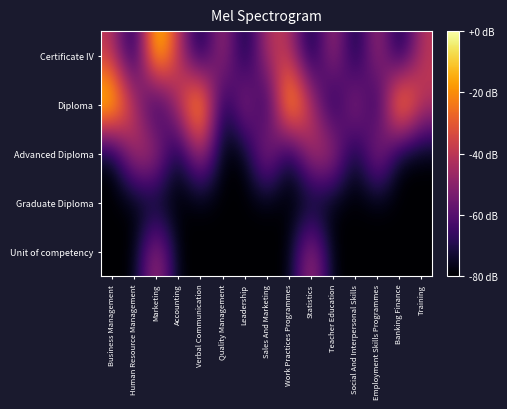

Reading right to left, extract all data points from this chart.

Certificate IV: Training=2	Banking Finance=1	Employment Skills Programmes=2	Social And Interpersonal Skills=1	Teacher Education=2	Statistics=1	Work Practices Programmes=2	Sales And Marketing=2	Leadership=1	Quality Management=2	Verbal Communication=1	Accounting=2	Marketing=3	Human Resource Management=1	Business Management=2
Diploma: Training=2	Banking Finance=3	Employment Skills Programmes=1	Social And Interpersonal Skills=2	Teacher Education=1	Statistics=2	Work Practices Programmes=3	Sales And Marketing=1	Leadership=2	Quality Management=1	Verbal Communication=3	Accounting=2	Marketing=1	Human Resource Management=2	Business Management=3
Advanced Diploma: Training=1	Banking Finance=1	Employment Skills Programmes=2	Social And Interpersonal Skills=1	Teacher Education=2	Statistics=2	Work Practices Programmes=1	Sales And Marketing=2	Leadership=1	Quality Management=1	Verbal Communication=2	Accounting=1	Marketing=2	Human Resource Management=2	Business Management=1
Graduate Diploma: Training=1	Banking Finance=1	Employment Skills Programmes=1	Social And Interpersonal Skills=1	Teacher Education=1	Statistics=1	Work Practices Programmes=1	Sales And Marketing=1	Leadership=1	Quality Management=1	Verbal Communication=1	Accounting=1	Marketing=1	Human Resource Management=1	Business Management=1
Unit of competency: Training=1	Banking Finance=1	Employment Skills Programmes=1	Social And Interpersonal Skills=1	Teacher Education=1	Statistics=2	Work Practices Programmes=1	Sales And Marketing=1	Leadership=1	Quality Management=1	Verbal Communication=1	Accounting=1	Marketing=2	Human Resource Management=1	Business Management=1